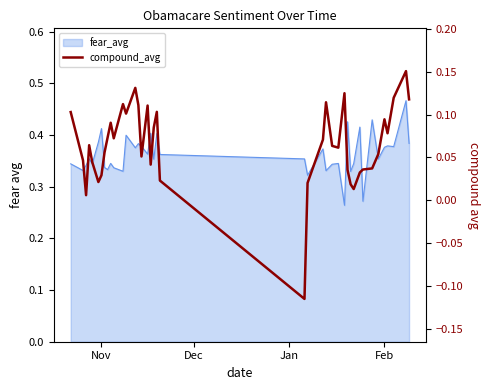

What is the minimum value shown in the chart?

-0.1